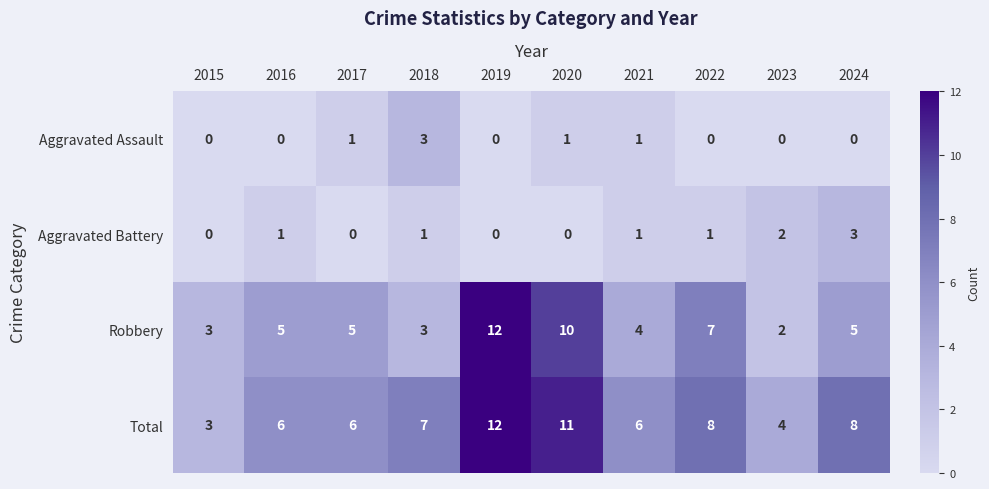

Where is Total nearest to the value 7?

2018